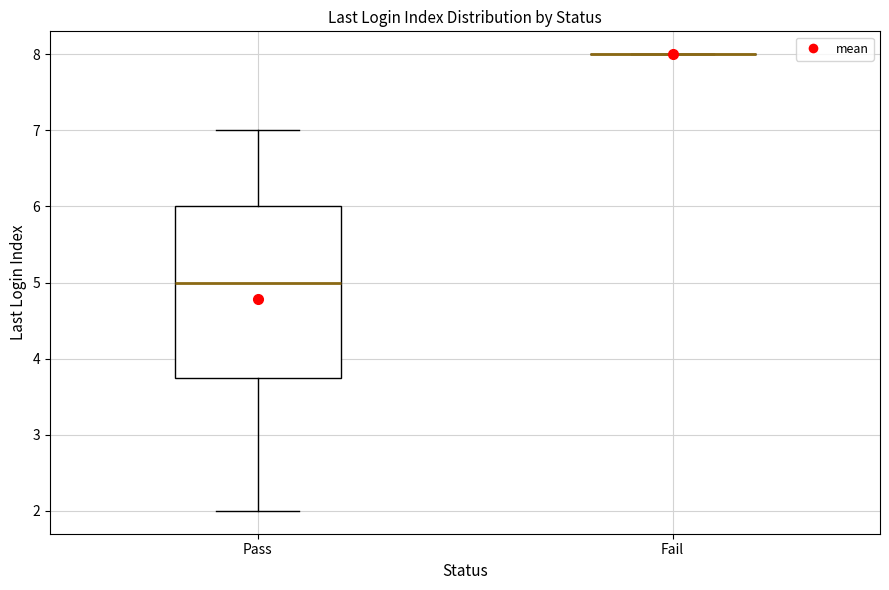

Reading left to right, read every box against the y-axis: the position of its median line, the range the box covers, and the ends of its whiskers. The values are not printed on the chart, so give them approximately, as read against the axis.

Pass: median 5.0, box 3.8 to 6.0, whiskers 2.0 to 7.0
Fail: box collapsed to a line at 8.0, whiskers 8.0 to 8.0